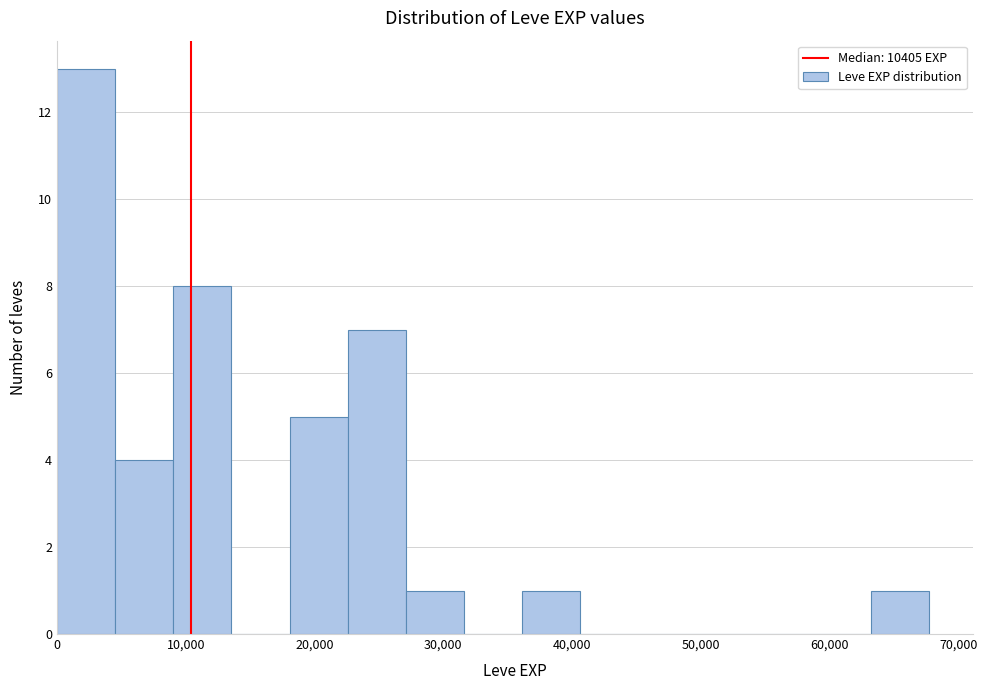

Reading left to right, transcribe this chart: for each bar, give the range it covers on the x-axis and its height. Neither the bar edges nor the heights are printed on the chart, so give them approximately, as read against the axes.

0 to 5000: 13
5000 to 9000: 4
9000 to 14000: 8
14000 to 18000: 0
18000 to 23000: 5
23000 to 27000: 7
27000 to 32000: 1
32000 to 36000: 0
36000 to 41000: 1
41000 to 45000: 0
45000 to 50000: 0
50000 to 54000: 0
54000 to 59000: 0
59000 to 63000: 0
63000 to 68000: 1